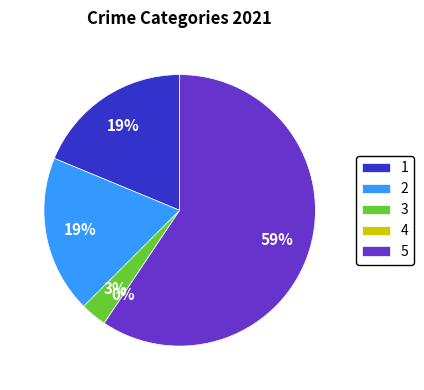

What percentage is the Aggravated Battery slice, to the nearest percent?

19%